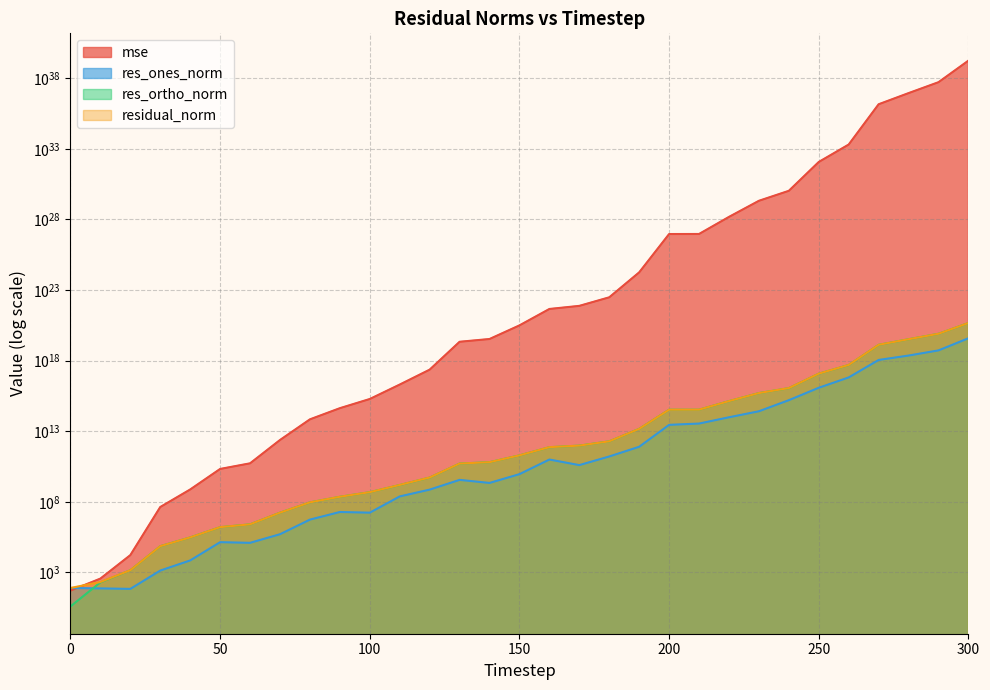

Is the value of res_ortho_norm at 180 greater than the value of res_ones_norm at 250?

No